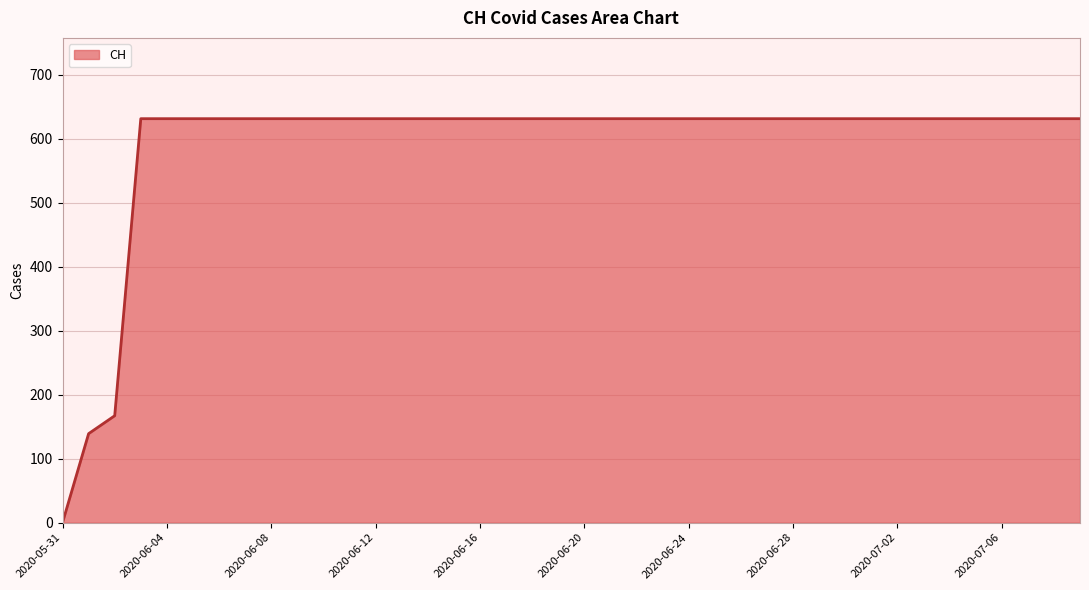

What is the greatest value displayed?

631